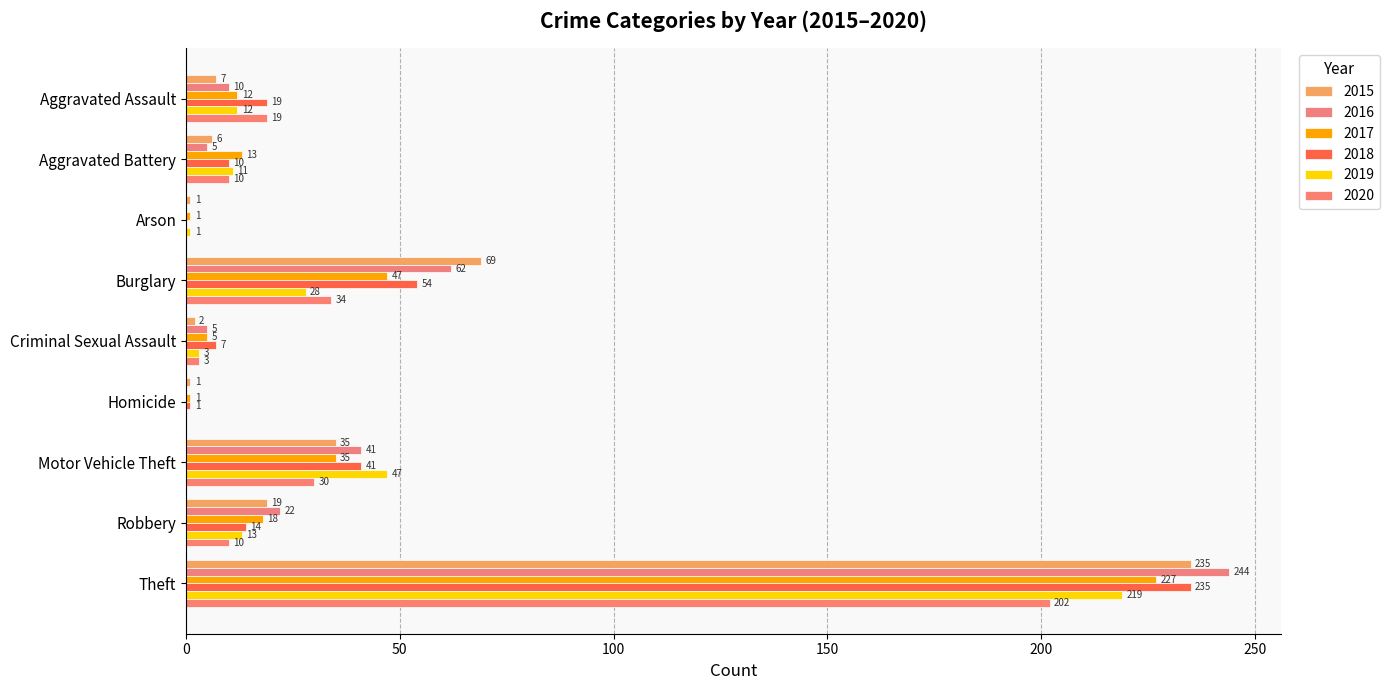

At which label is 2018 closest to 117?

Burglary